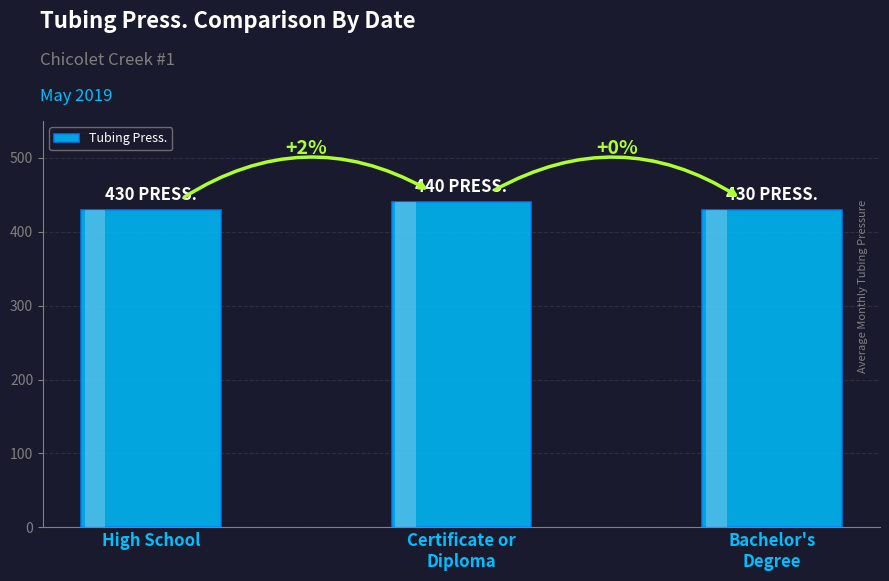

Reading right to left, list all the values displayed in this chart.

430	440	430